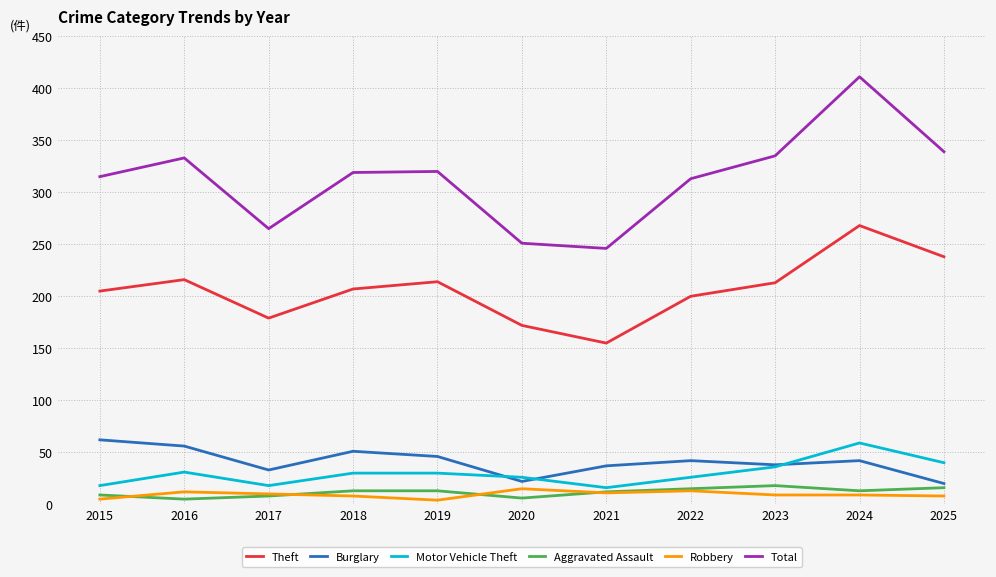

Which category has the highest value in the Theft series?

2024